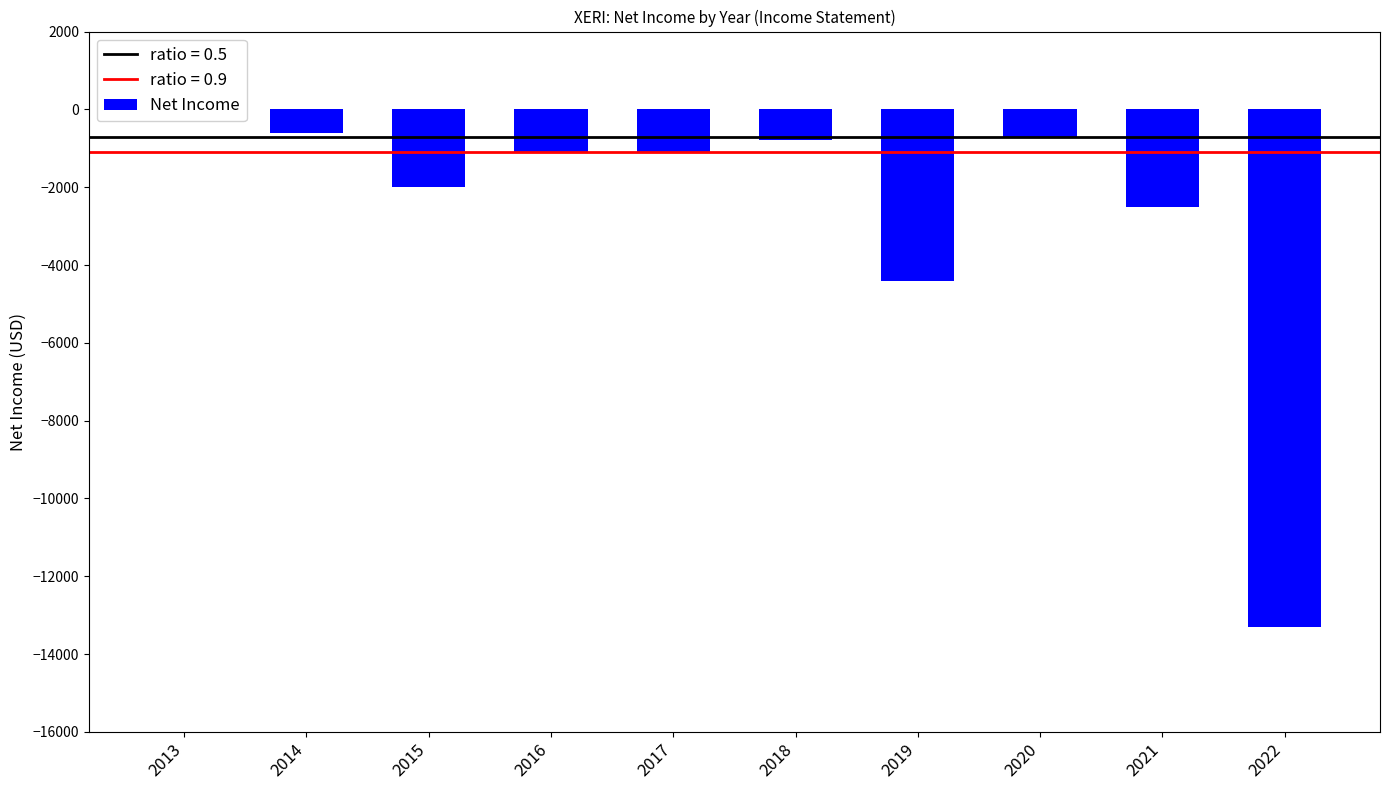

What is the smallest value displayed?

-13300